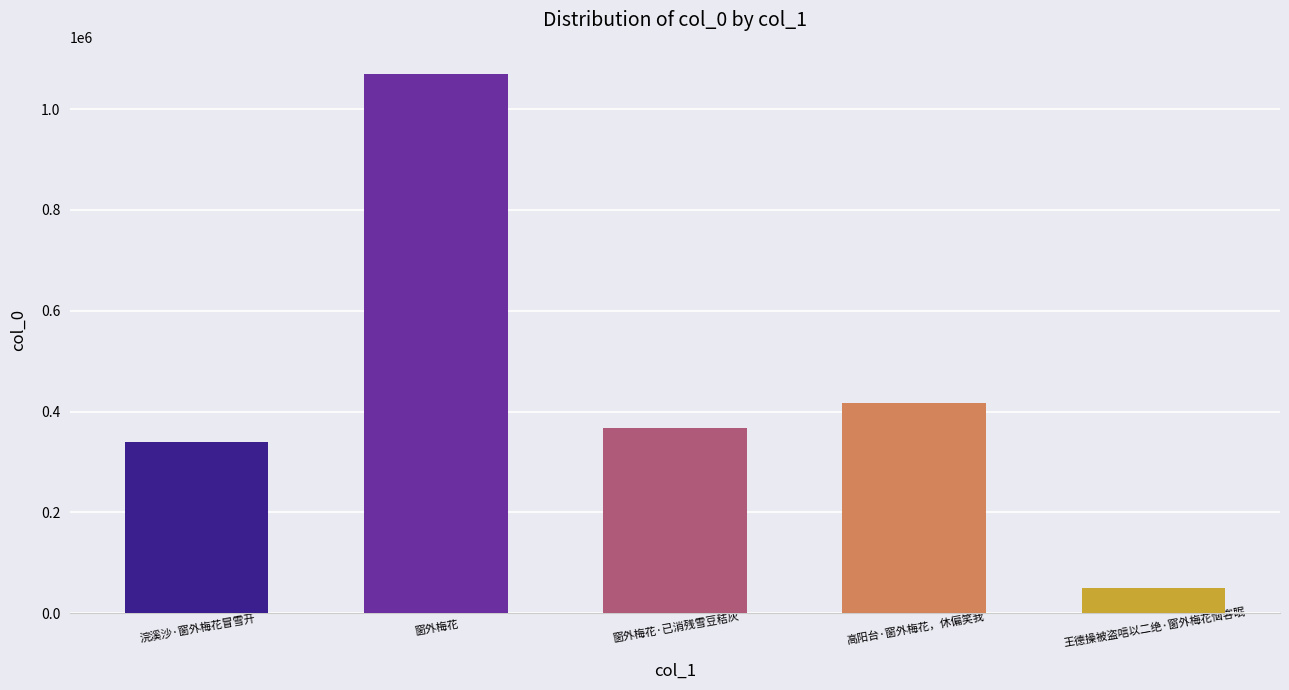

What is the sum of the values at 窗外梅花·已消残雪豆秸灰 and 王德操被盗唁以二绝·窗外梅花恼客眠?

417113